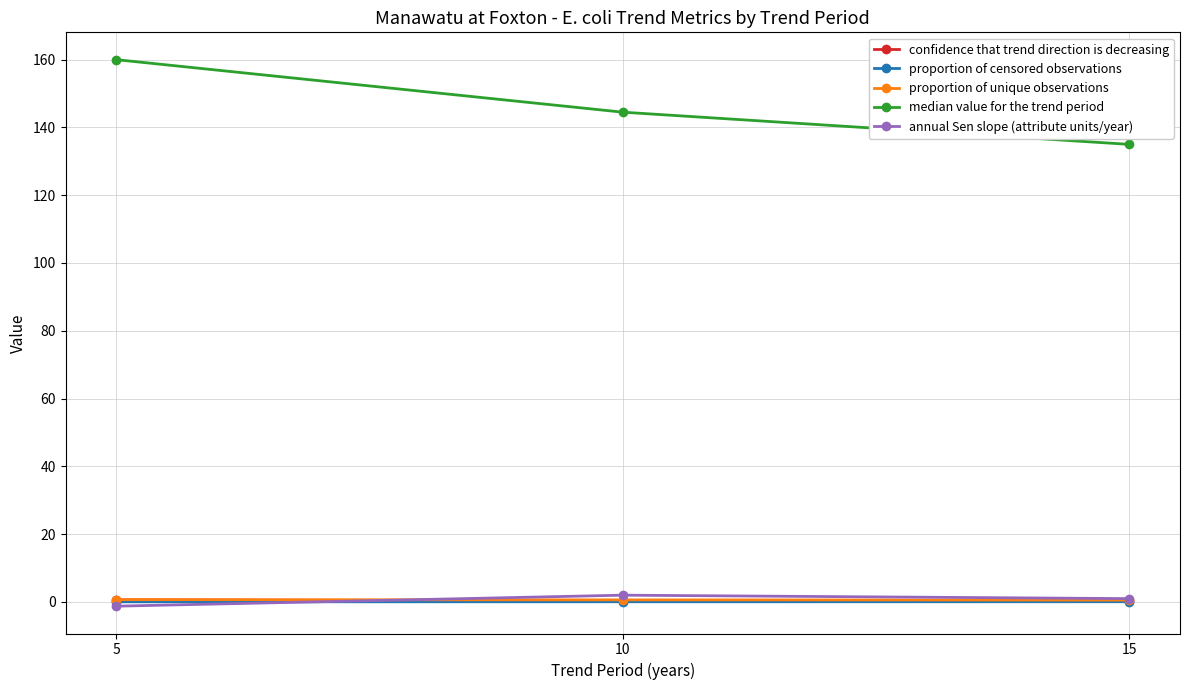

Rank the categories by median value for the trend period value from highest to lowest.

5, 10, 15